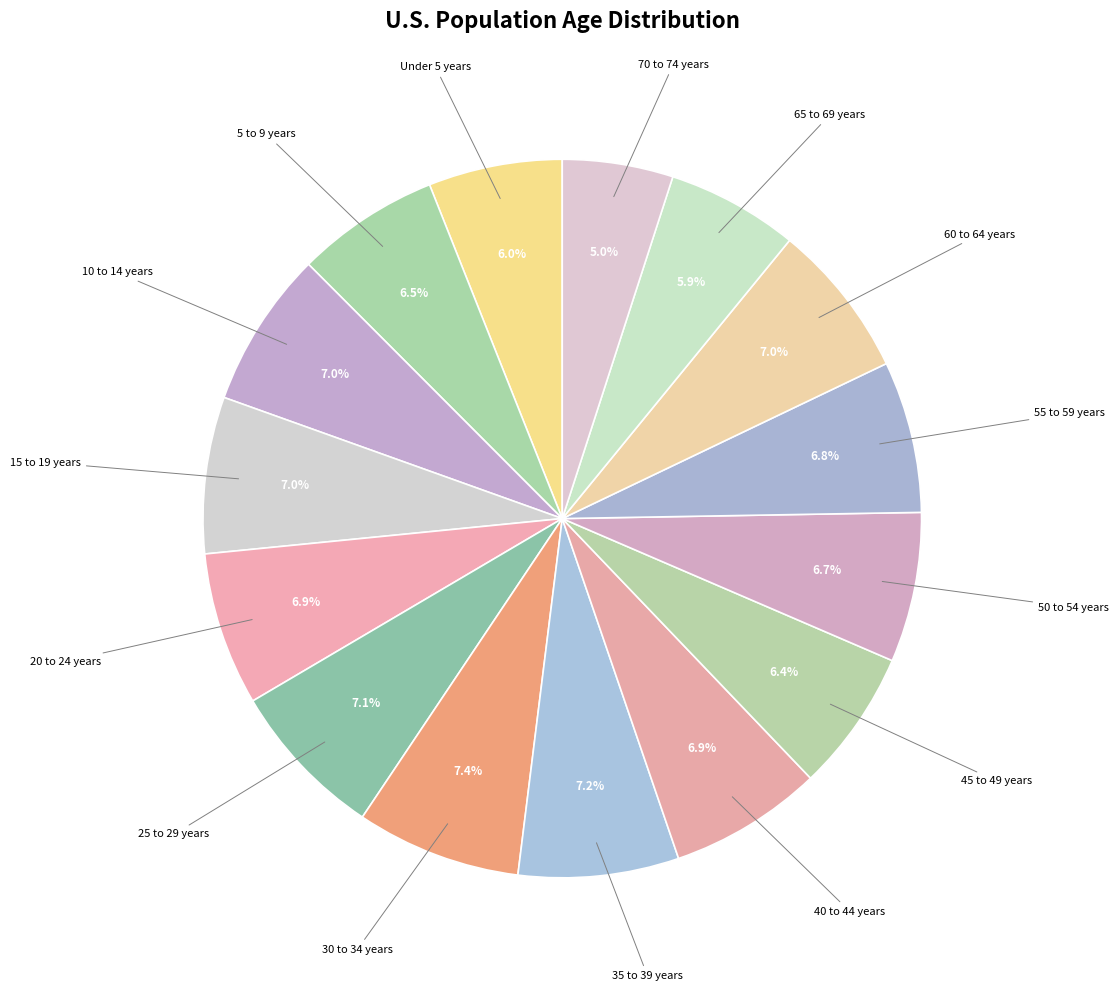

Does 65 to 69 years represent more than half of the total?

No